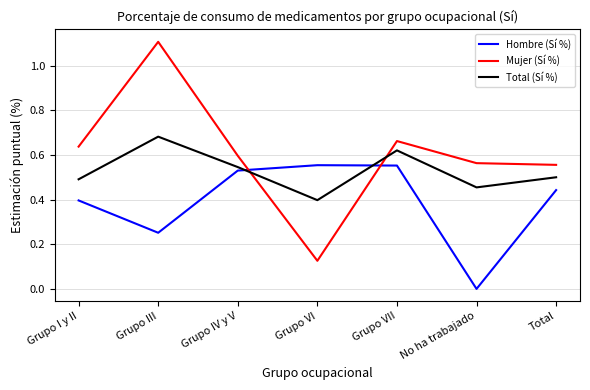

What position from the left is Grupo III?

2